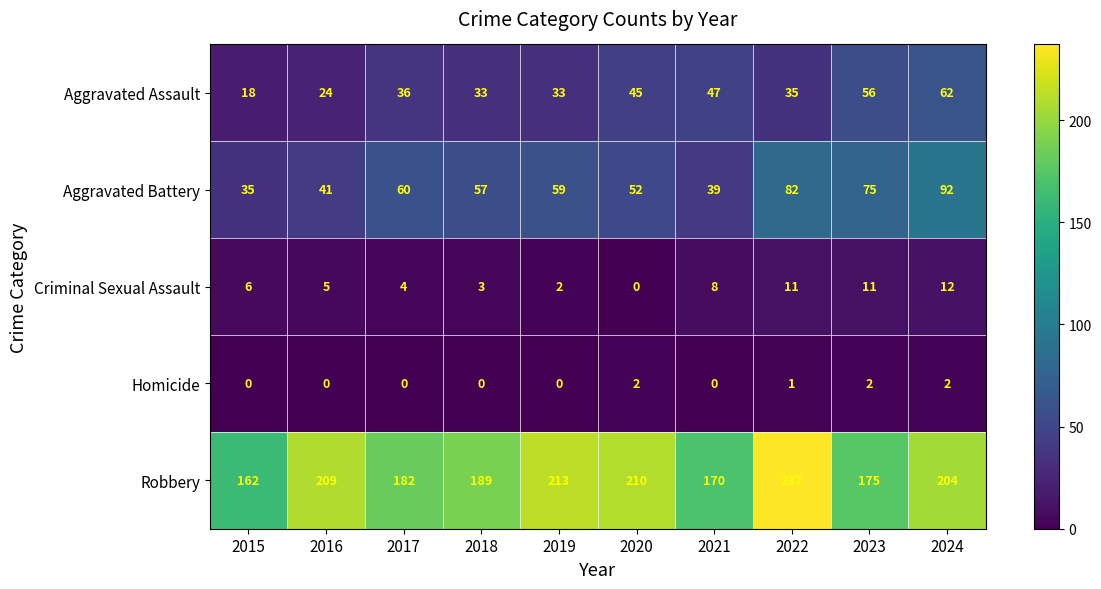

Which series has the widest spread of values?

Robbery